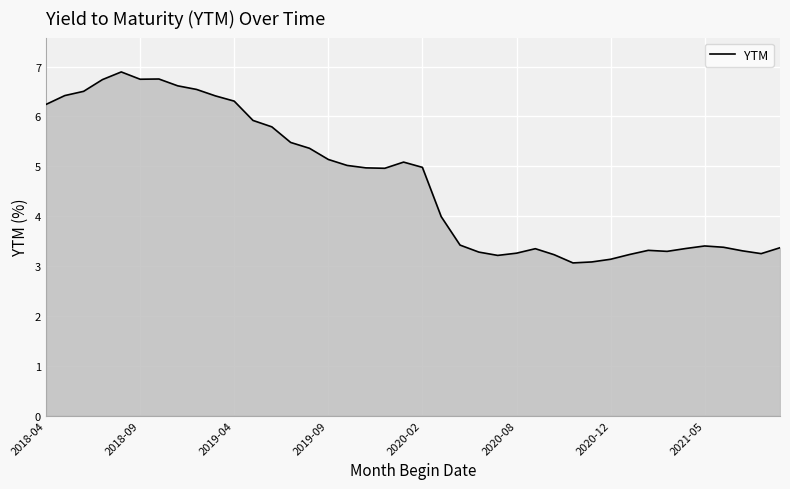

What is the greatest value displayed?

6.9